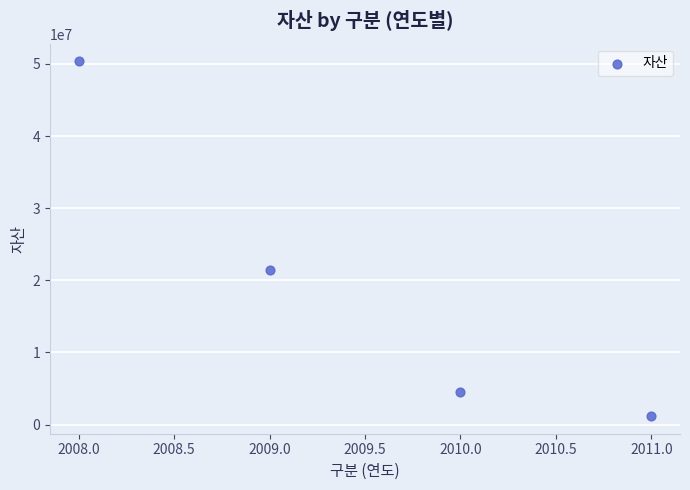

What Y value in the scatter plot is closest to 25774217?

21486635